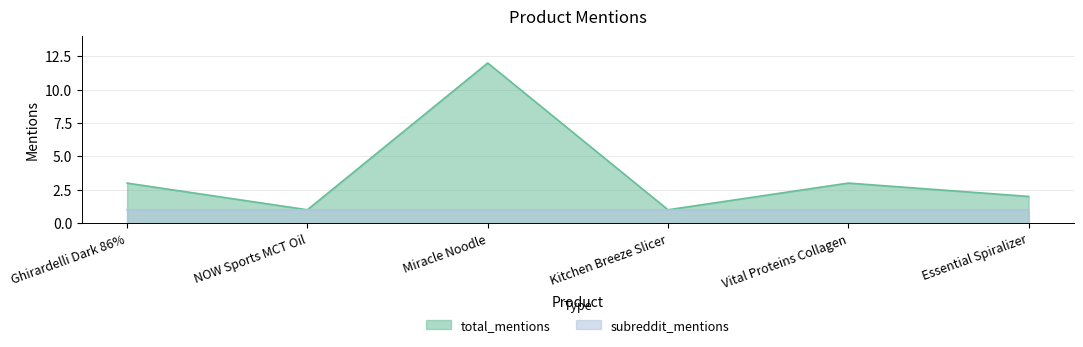

How many interior local valleys (lower than both neighbors) does the data have?

2